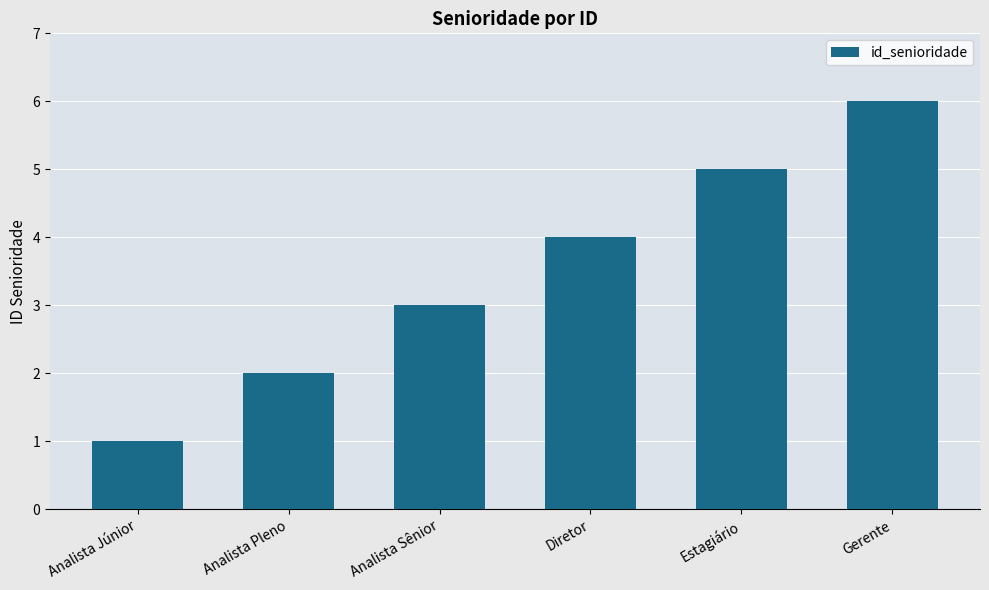

Between Analista Pleno and Analista Júnior, which is larger?

Analista Pleno